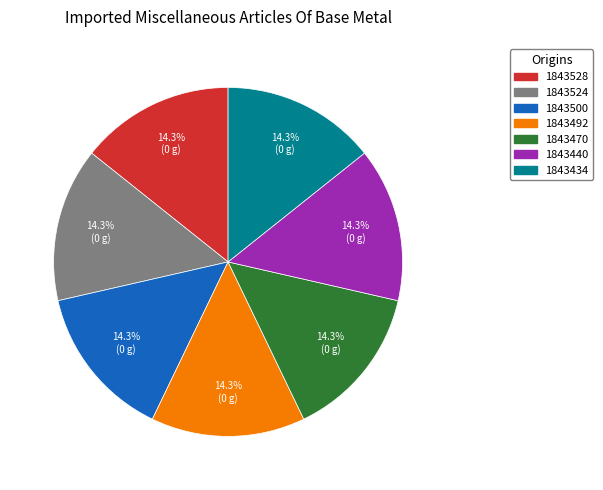

Approximately how many times larger is the value at 1843434 compared to 1843528?

1.0